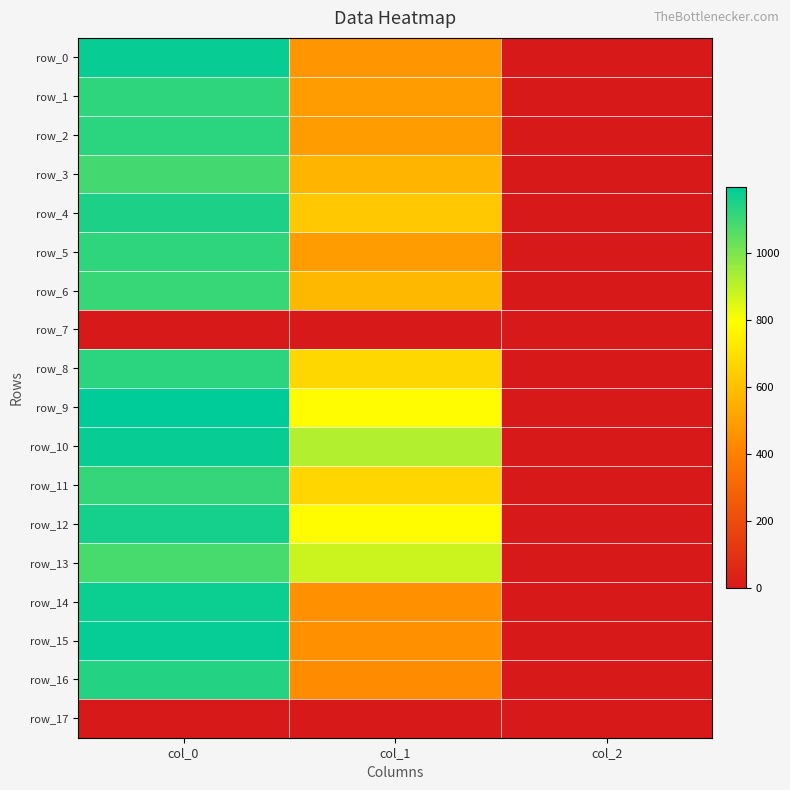

Reading left to right, transcribe all the data shown in this chart.

row_0: 1183.3	469.1	2.0
row_1: 1123.3	492.8	2.0
row_2: 1126.7	489.4	2.0
row_3: 1090.0	563.6	2.0
row_4: 1150.0	627.8	2.0
row_5: 1123.3	489.4	2.0
row_6: 1110.0	577.1	2.0
row_7: 0.0	0.0	0.0
row_8: 1126.7	675.0	2.0
row_9: 1196.7	786.4	2.0
row_10: 1183.3	918.0	2.0
row_11: 1113.3	671.6	2.0
row_12: 1163.3	789.8	2.0
row_13: 1083.3	877.5	2.0
row_14: 1176.7	452.2	2.0
row_15: 1186.7	455.6	2.0
row_16: 1140.0	438.8	2.0
row_17: 0.0	0.0	0.0